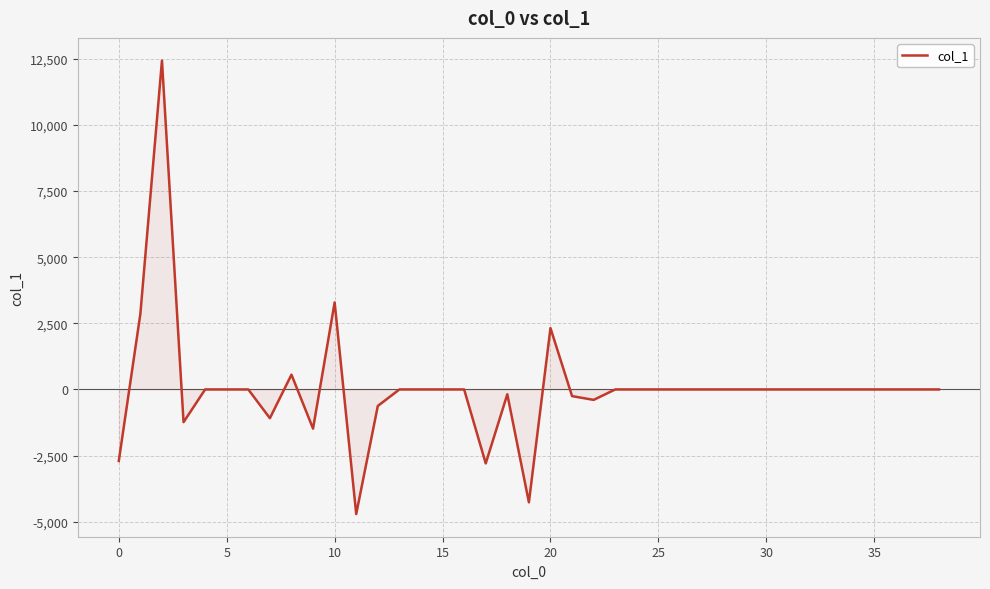

What is the difference between the maximum and minimum values?

17150.9